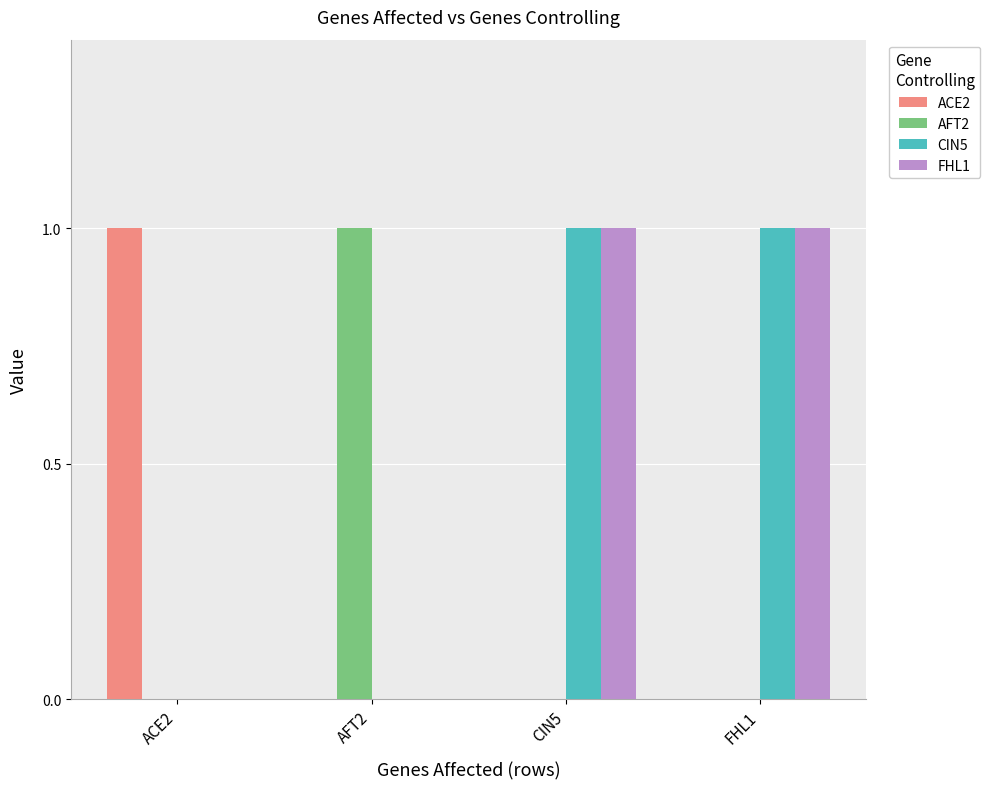

The AFT2 series shows 0 at CIN5. True or false?

True